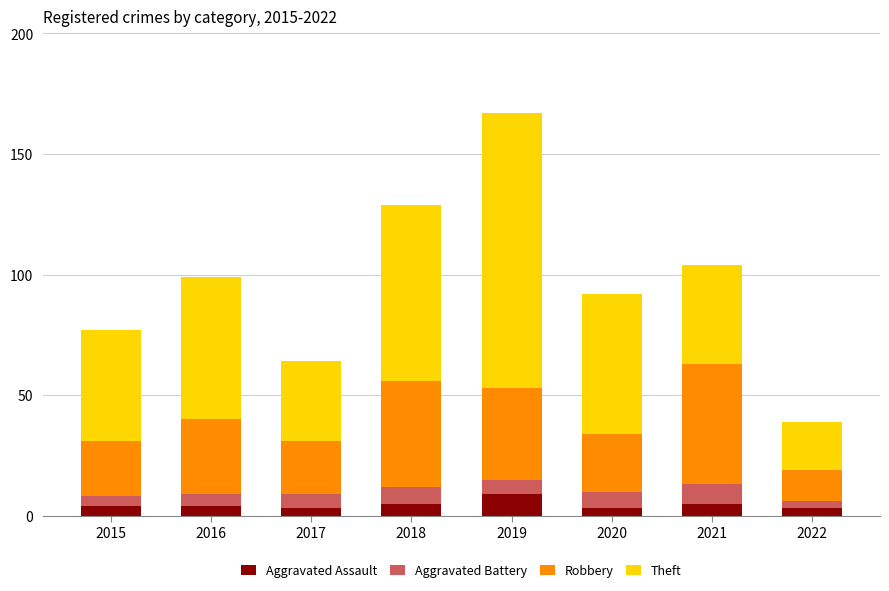

What is the highest value of the Aggravated Assault series?

9